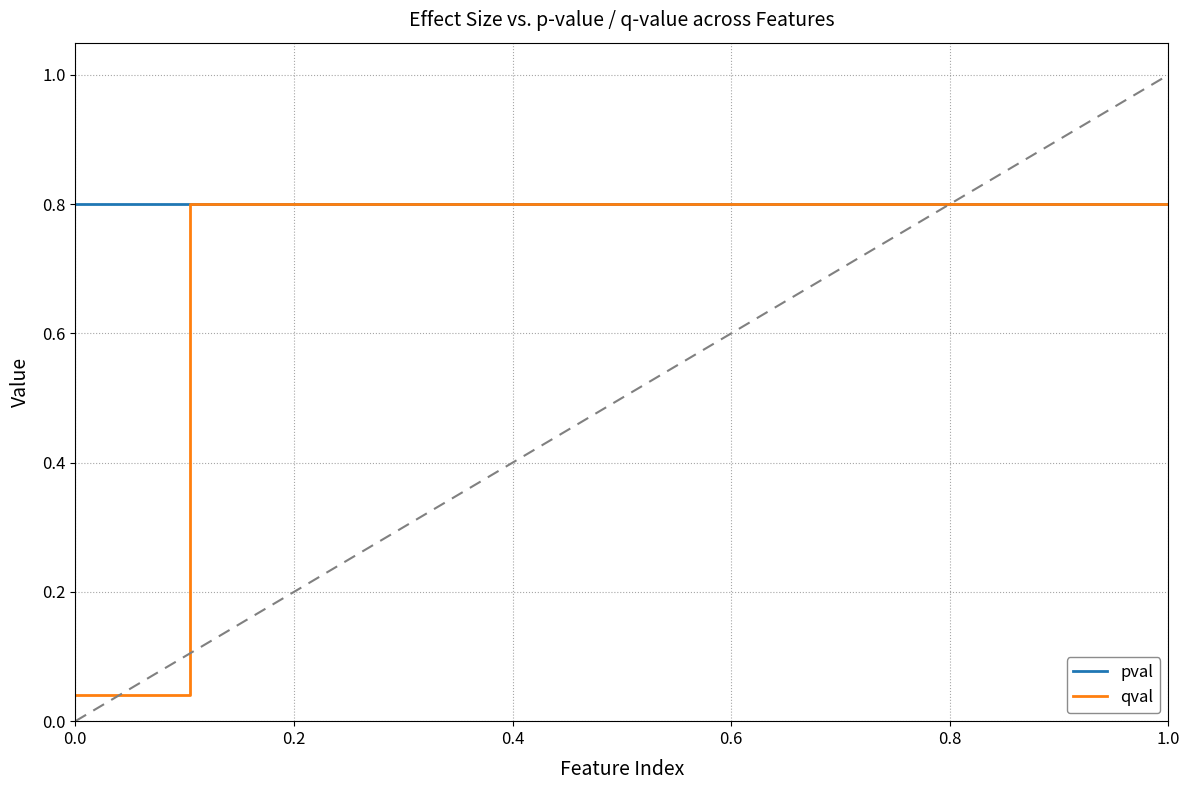

What is the average value of the pval series?

0.8